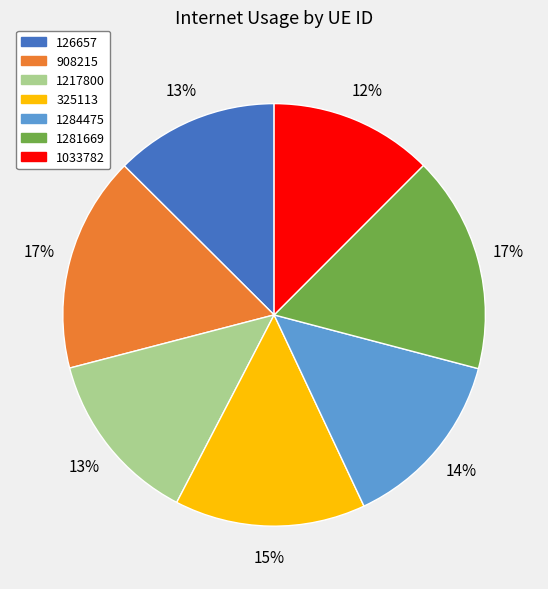

To the nearest percent, what is the combined percentage of 1033782 and 1281669?

29%